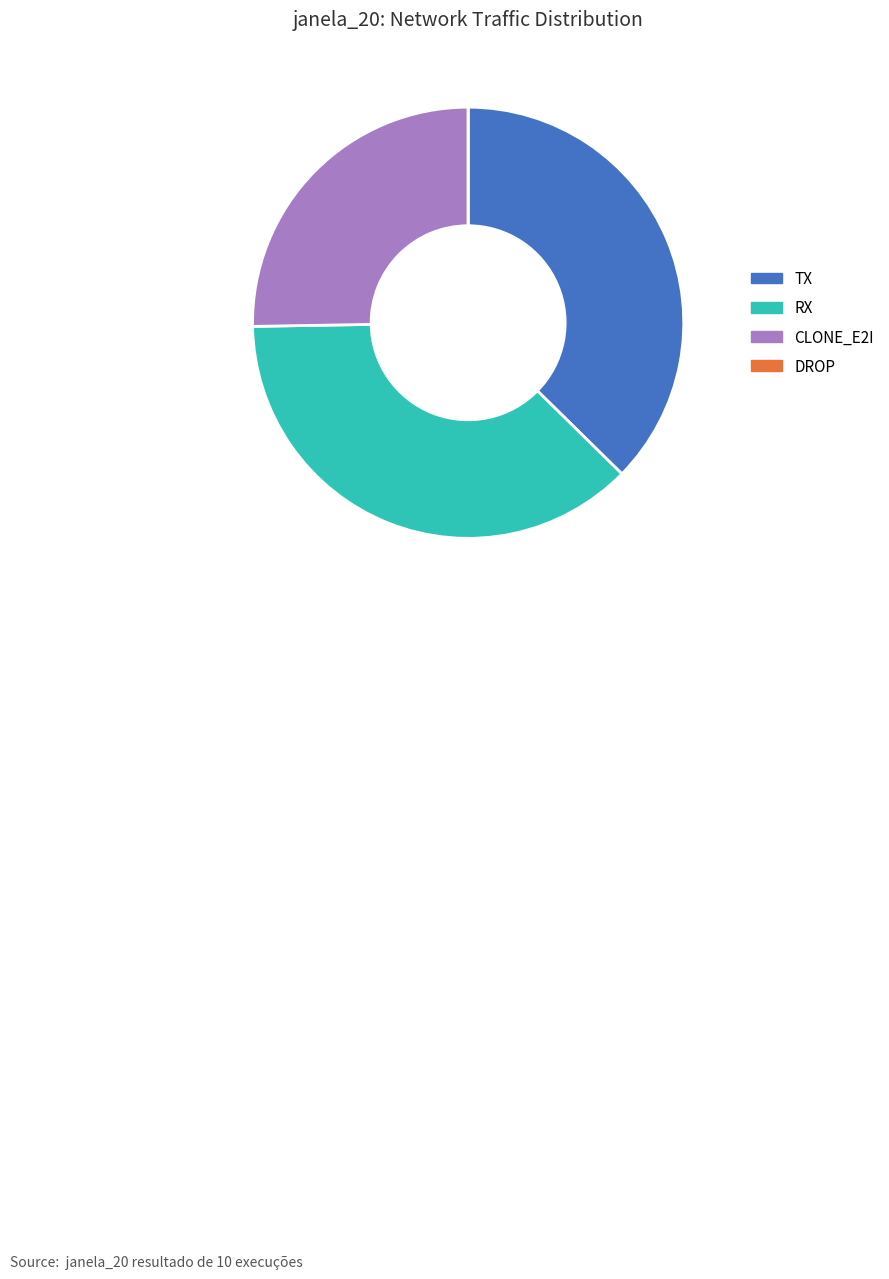

Does TX represent more than half of the total?

No